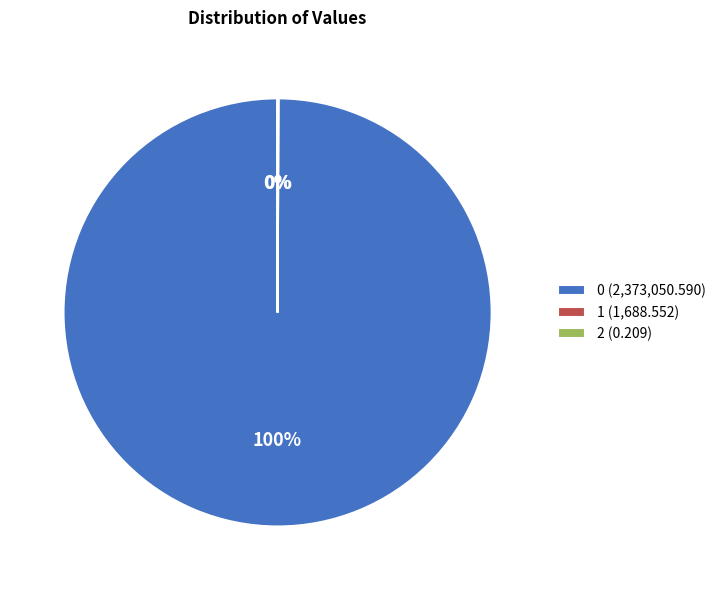

To the nearest percent, what is the average slice percentage?

33%